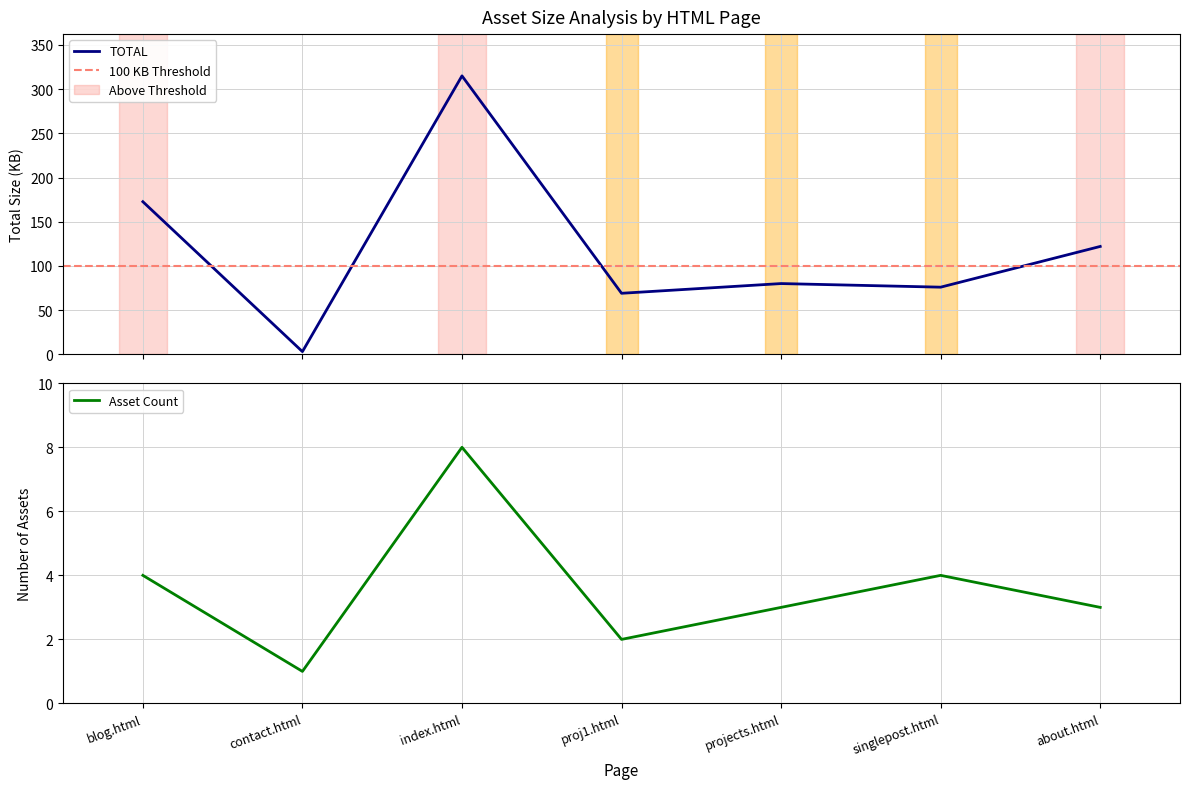

At which category does the data reach its first local valley?

contact.html